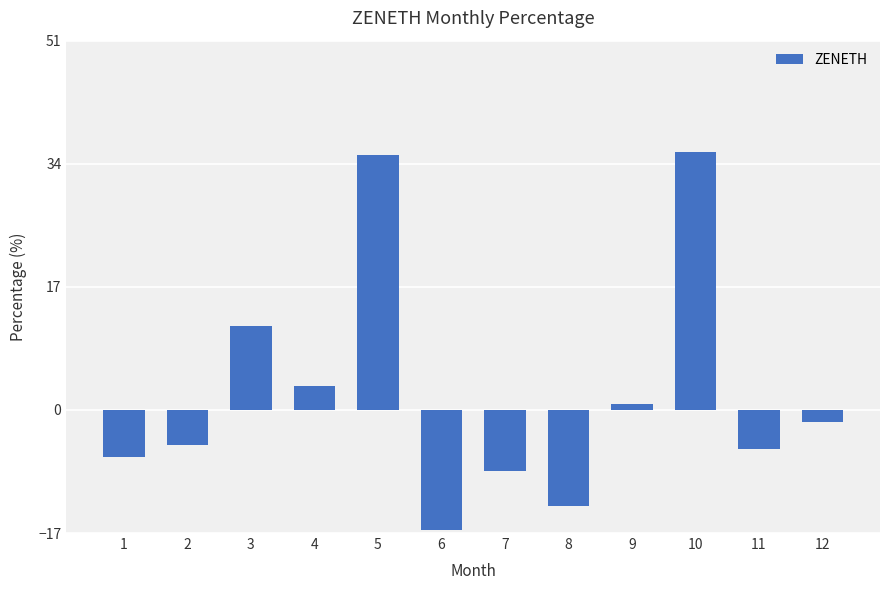

Reading left to right, transcribe all the data shown in this chart.

-6.5	-4.9	11.5	3.3	35.3	-16.6	-8.4	-13.3	0.8	35.6	-5.4	-1.7